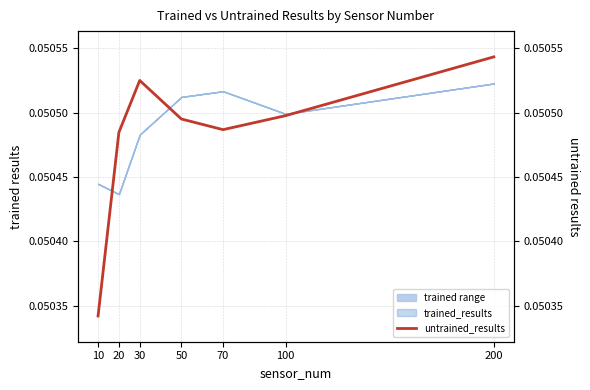

The chart shows a value of 0.1 at 70. True or false?

False